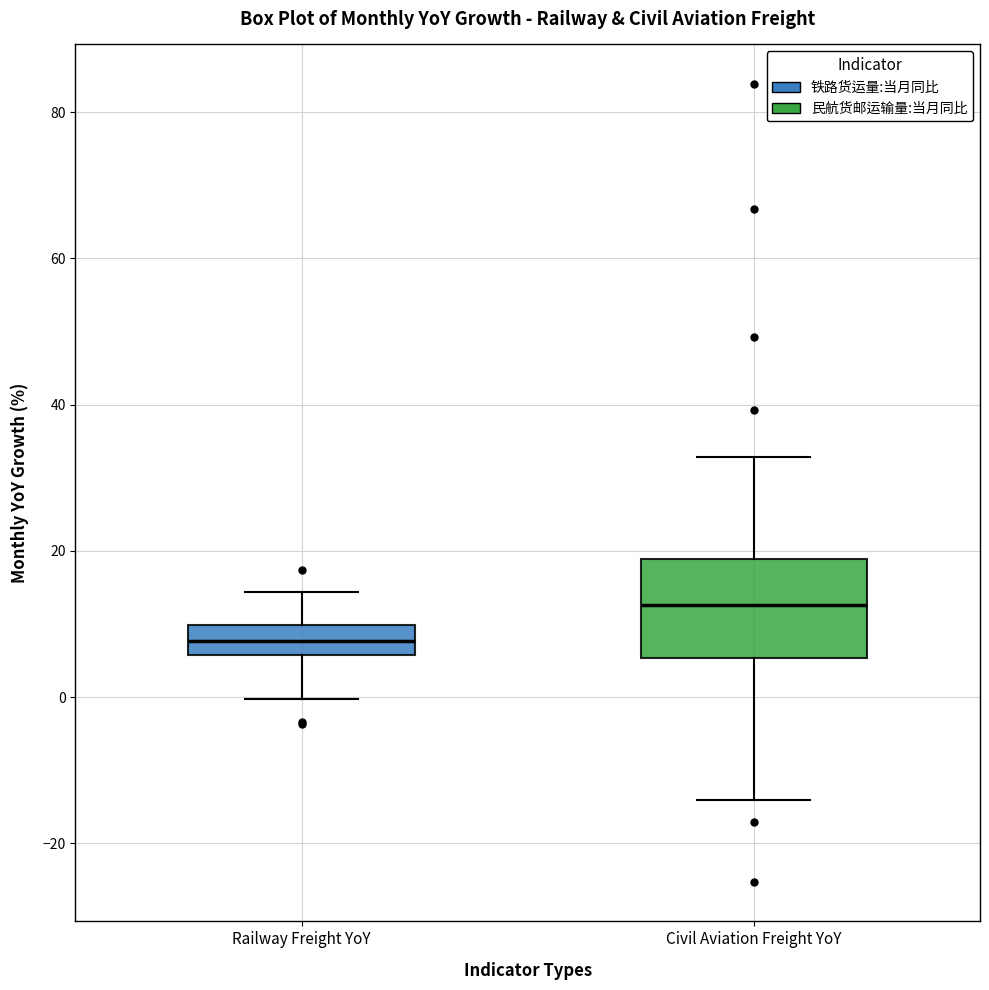

Reading left to right, transcribe this box plot: for each box, give where its median line is, the range the box spans, and where its two whiskers end, as read against the y-axis. The values are not printed on the chart, so give them approximately, as read against the axis.

Railway Freight YoY: median 8, box 6 to 10, whiskers 0 to 14
Civil Aviation Freight YoY: median 12, box 6 to 18, whiskers -14 to 32